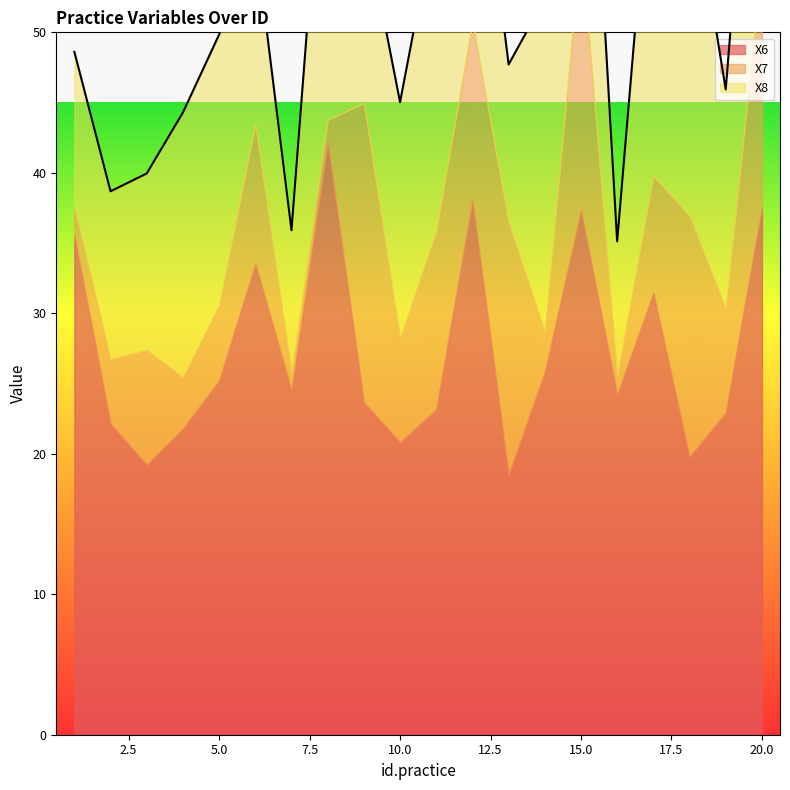

True or false: X7 and X8 cross at least once.

False